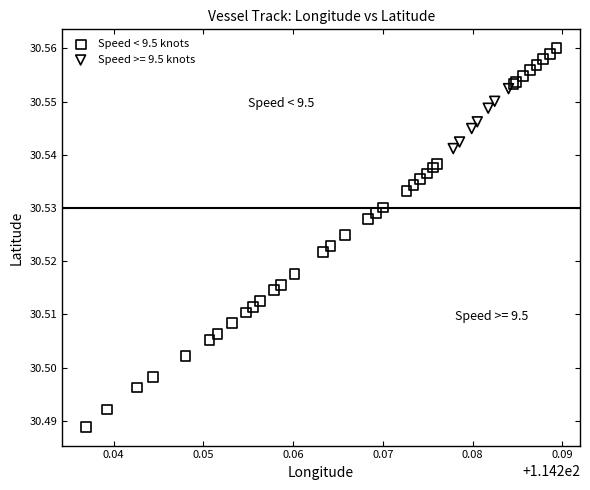

Which series has the widest spread of Y values?

Speed < 9.5 knots